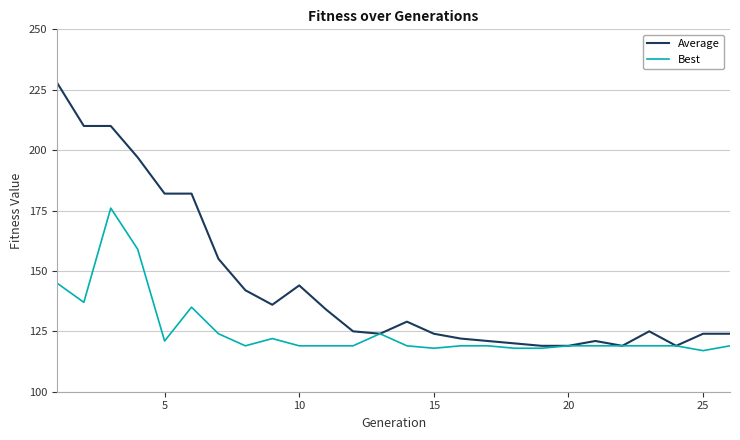

Rank the series by their maximum value, from lowest to highest.

Best, Average